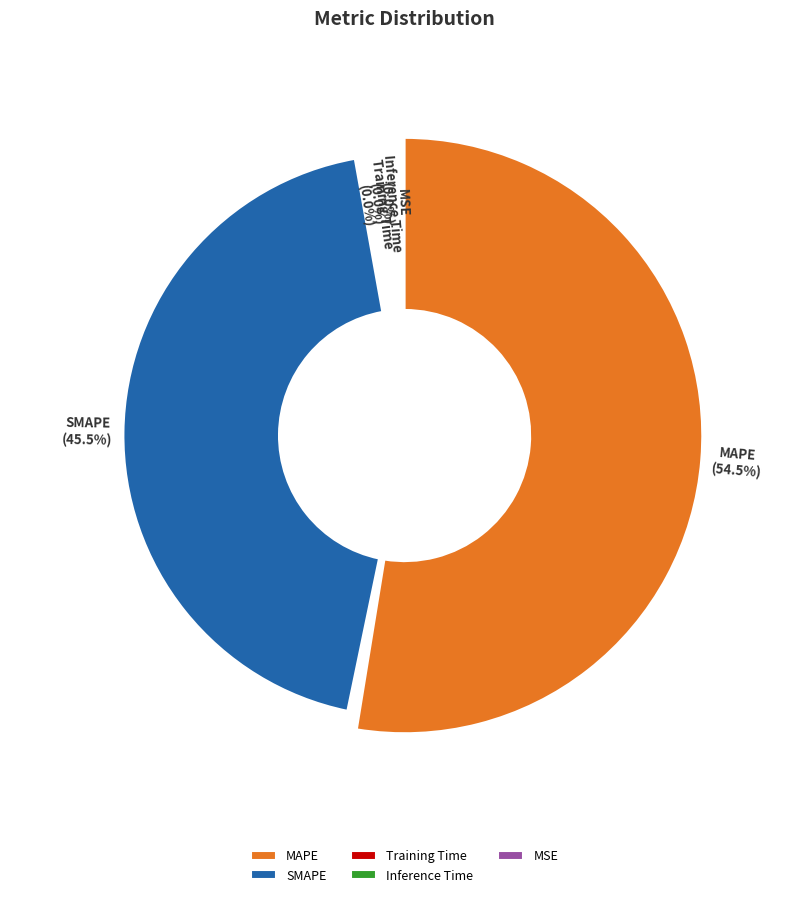

To the nearest percent, what is the combined percentage of Training Time and SMAPE?

45%